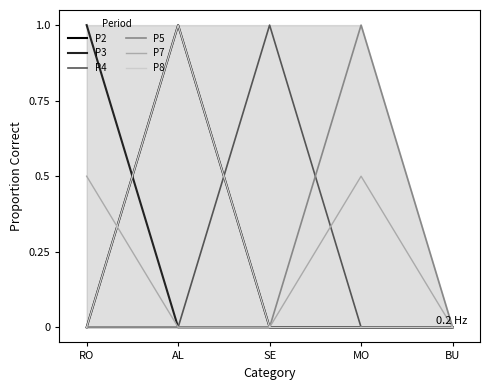

True or false: P2 has more than 2 interior local peaks.

False